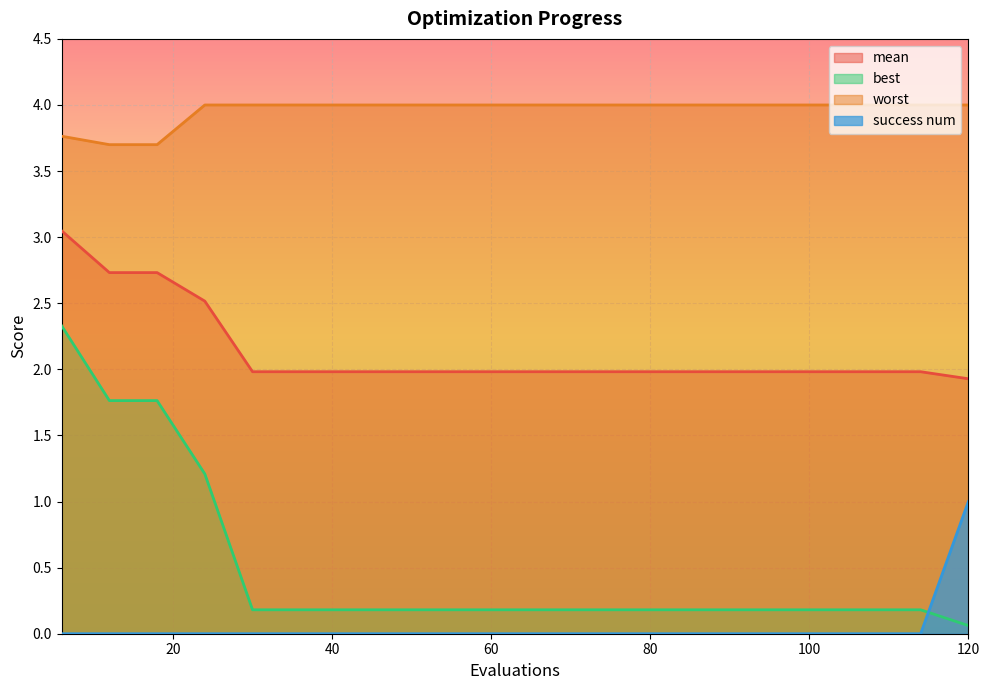

Does the chart display data point markers on the line(s)?

No